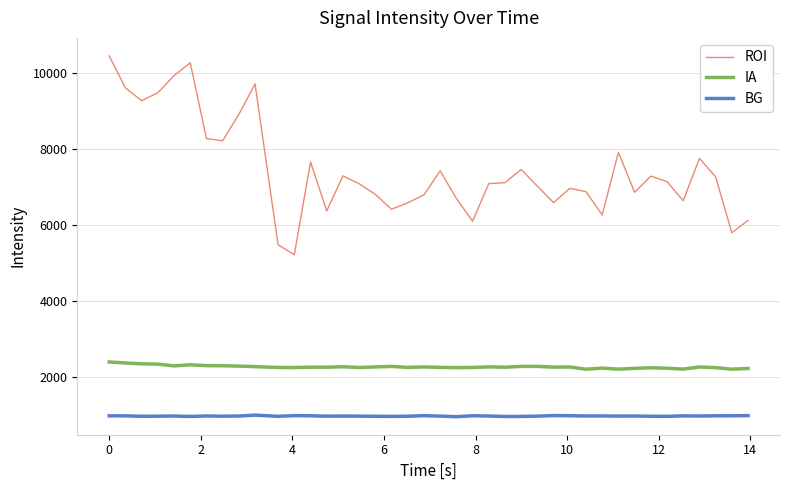

True or false: ROI and IA intersect in this chart.

False